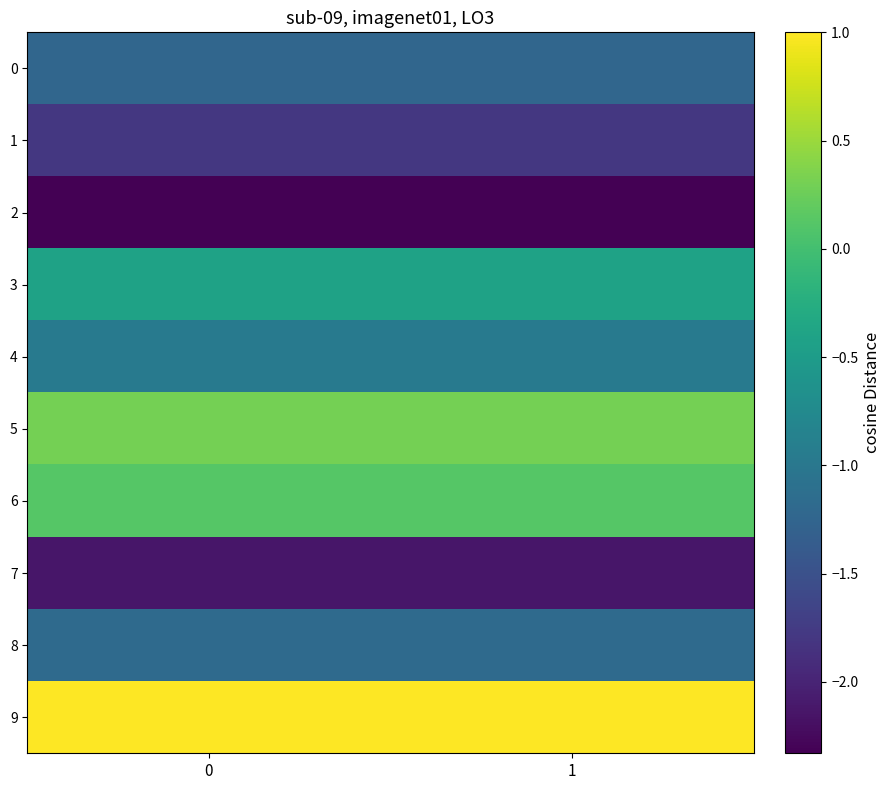

Which series changed the most between 0 and 1?

1